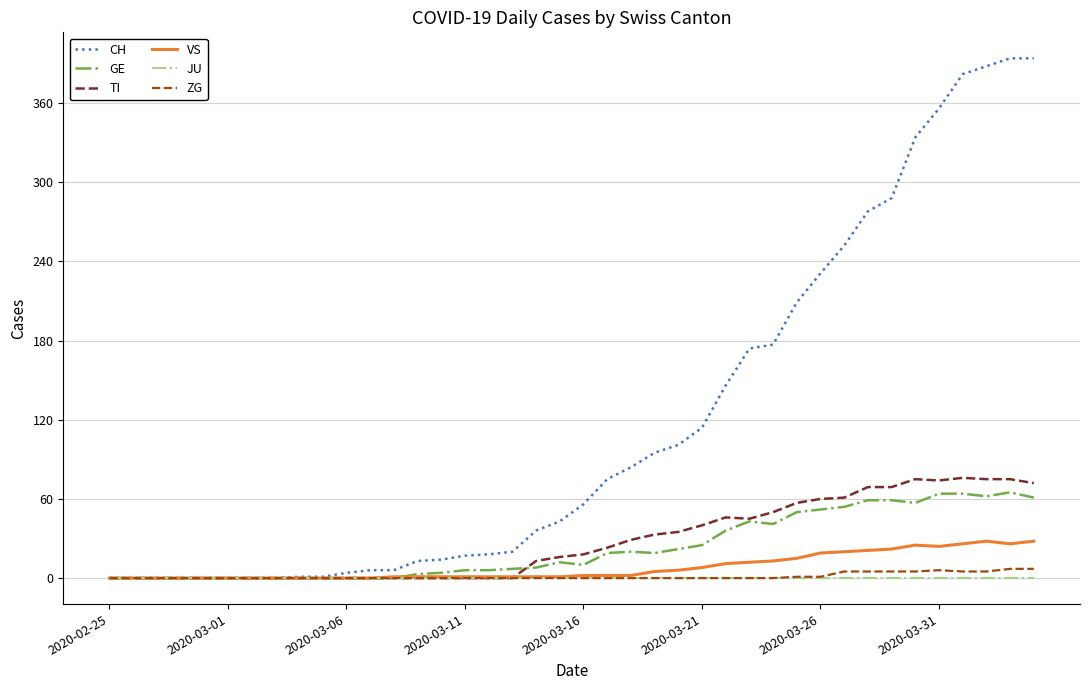

True or false: TI has more than 1 interior local peaks.

True